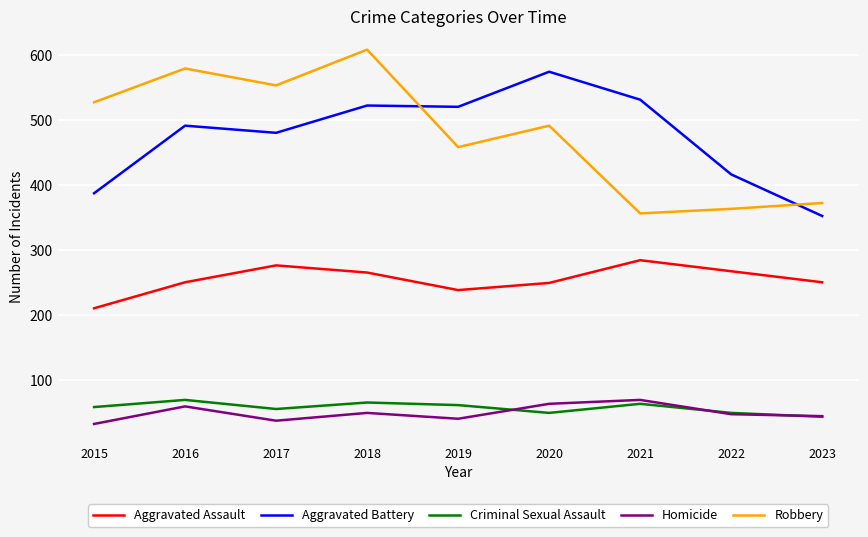

What is the difference between the second highest and minimum values in the Criminal Sexual Assault series?

22